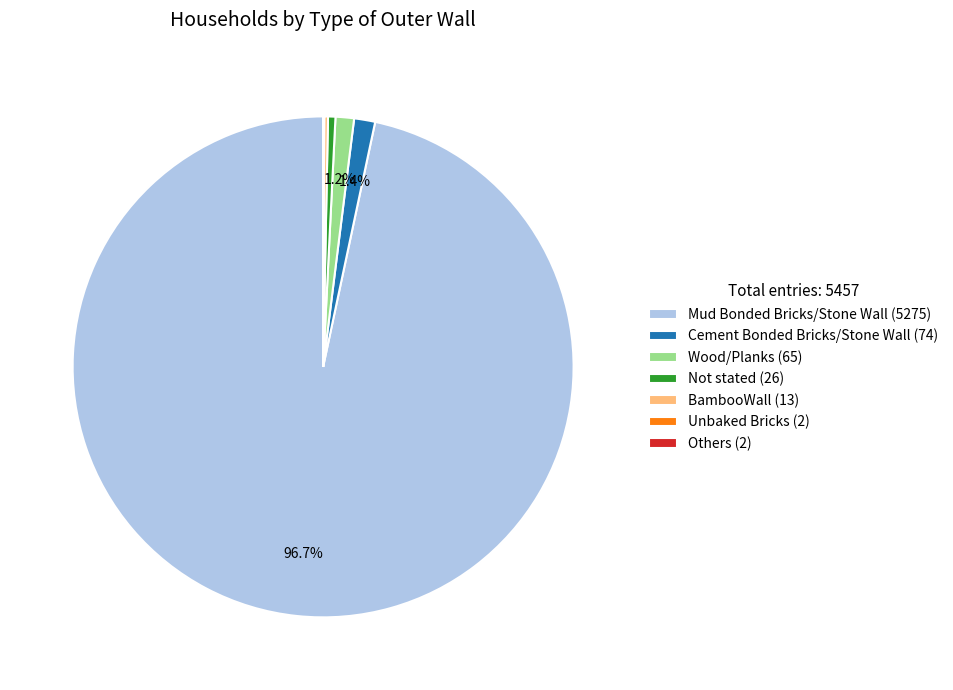

Which slice represents more than half of the pie?

Mud Bonded Bricks/Stone Wall